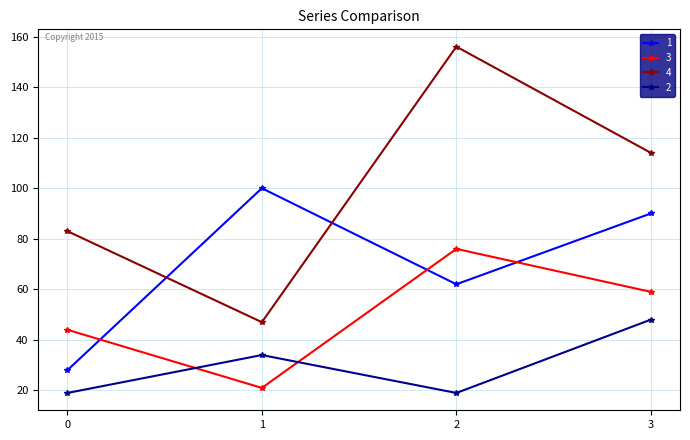

Reading left to right, extract all data points from this chart.

1: 28	100	62	90
3: 44	21	76	59
4: 83	47	156	114
2: 19	34	19	48